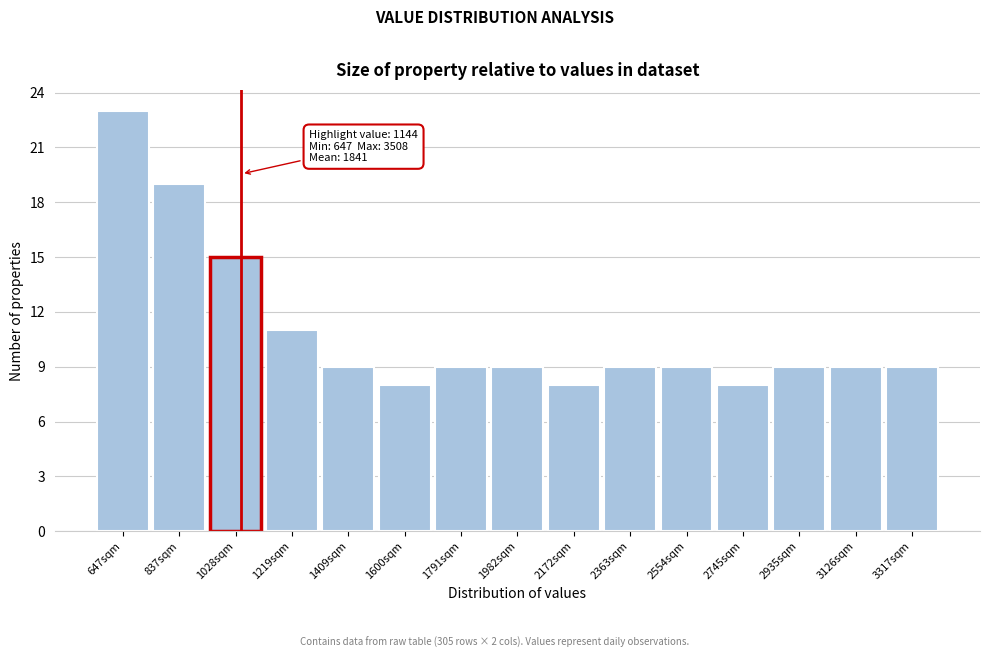

Reading left to right, transcribe all the data shown in this chart.

23	19	15	11	9	8	9	9	8	9	9	8	9	9	9